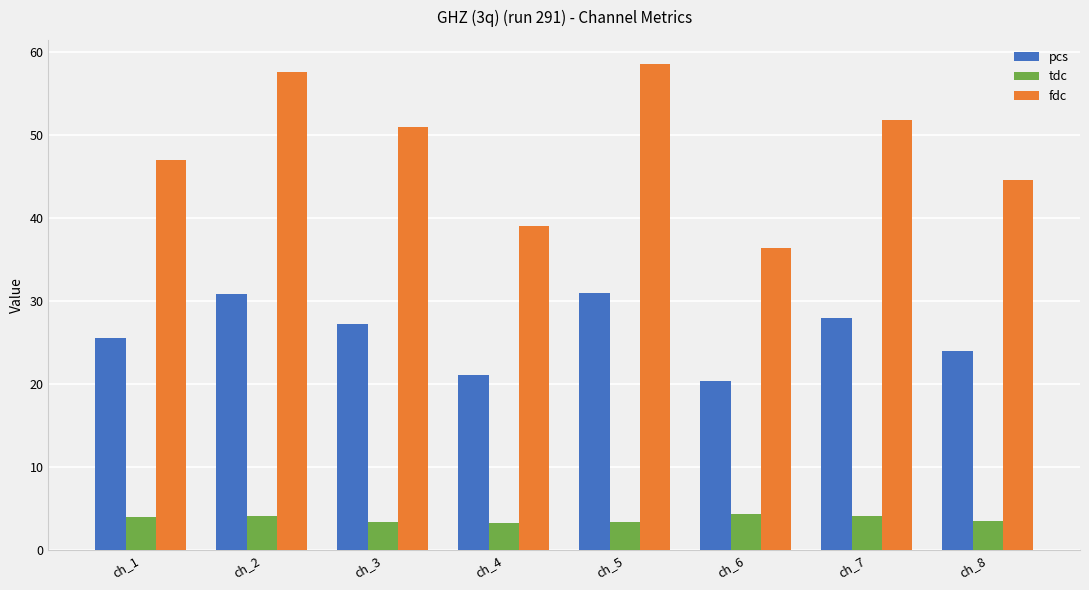

What is the spread (max minus min) of values at ch_3?

47.6